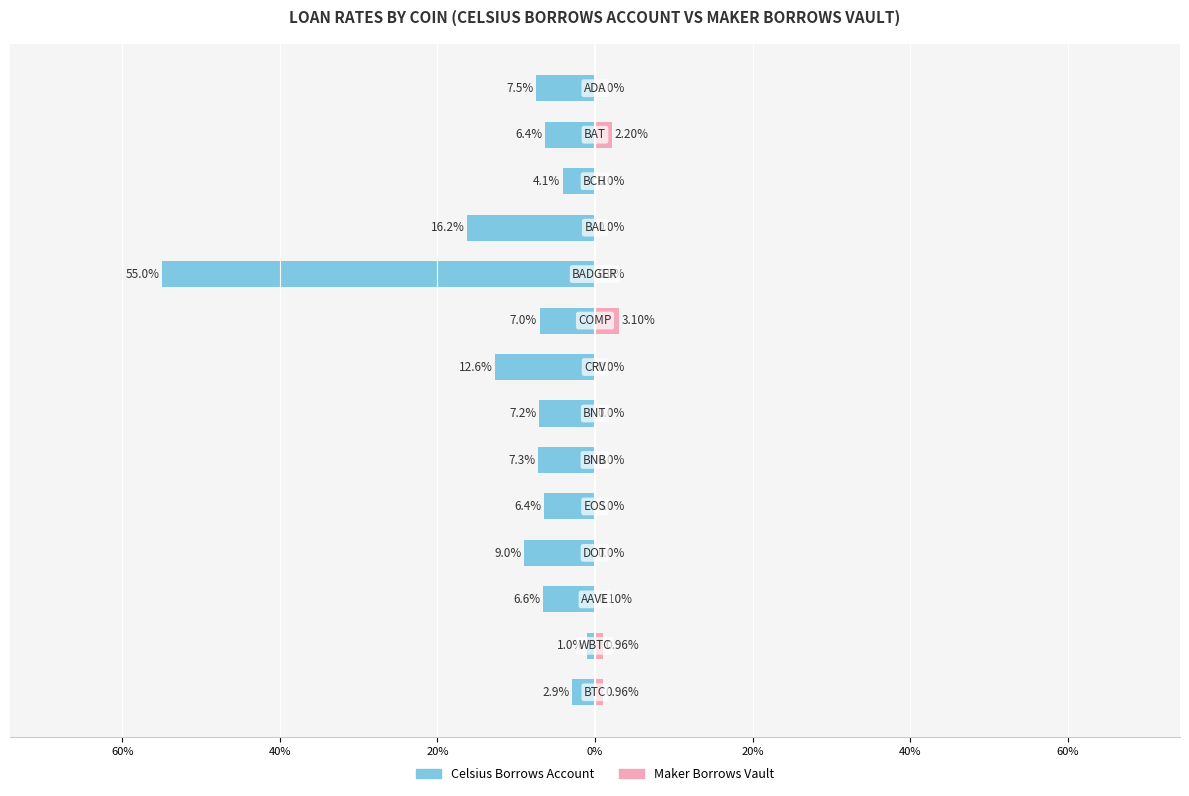

Are the bars grouped side by side (vs. stacked)?

Yes